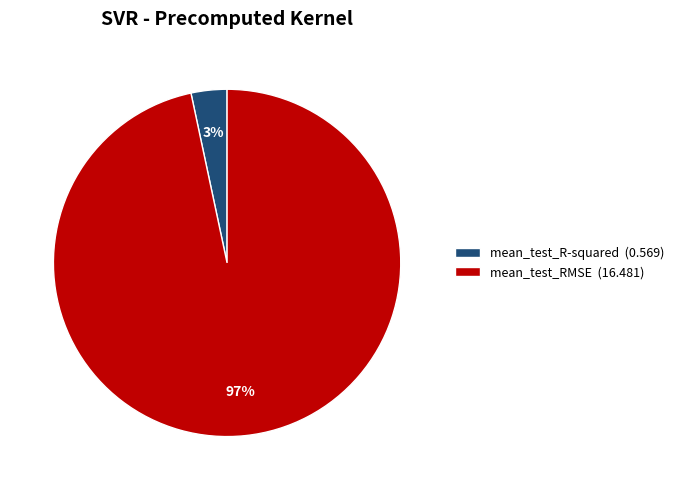

To the nearest percent, what is the average slice percentage?

50%